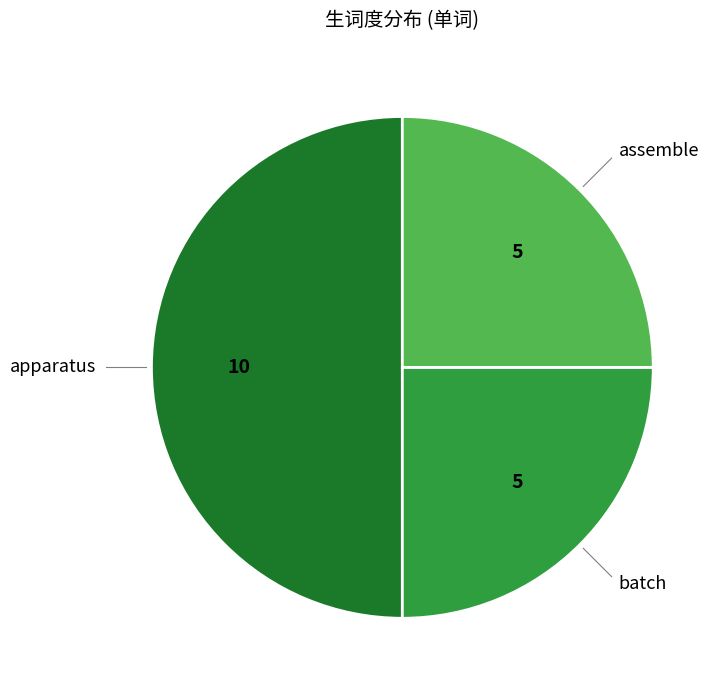

Do apparatus and batch together represent more than half of the pie?

Yes